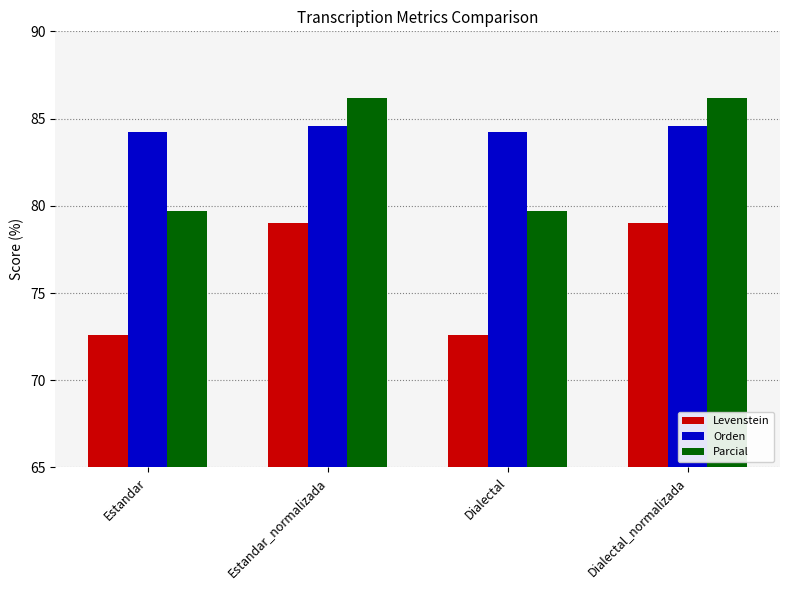

What is the spread (max minus min) of values at Dialectal_normalizada?

7.2